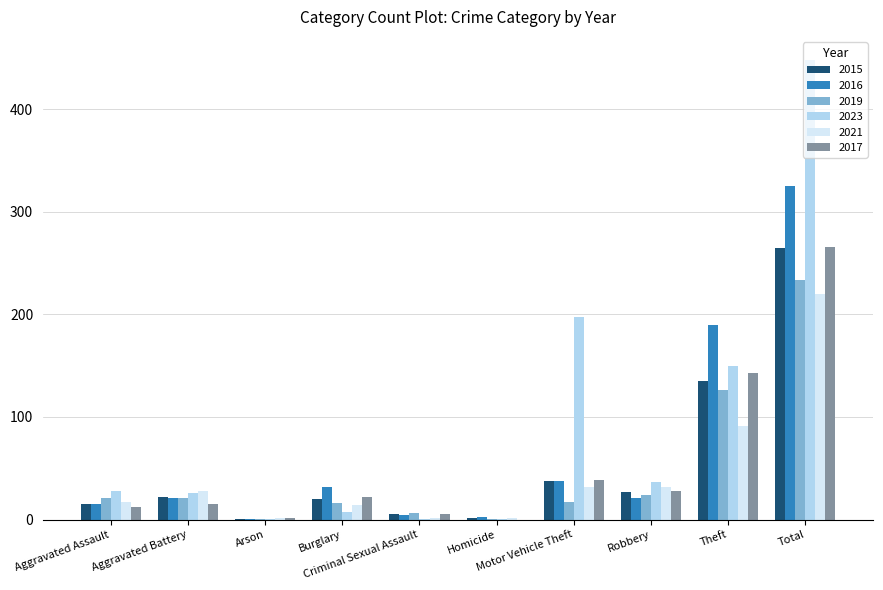

Is it true that 2021 equals 38 at Theft?

False